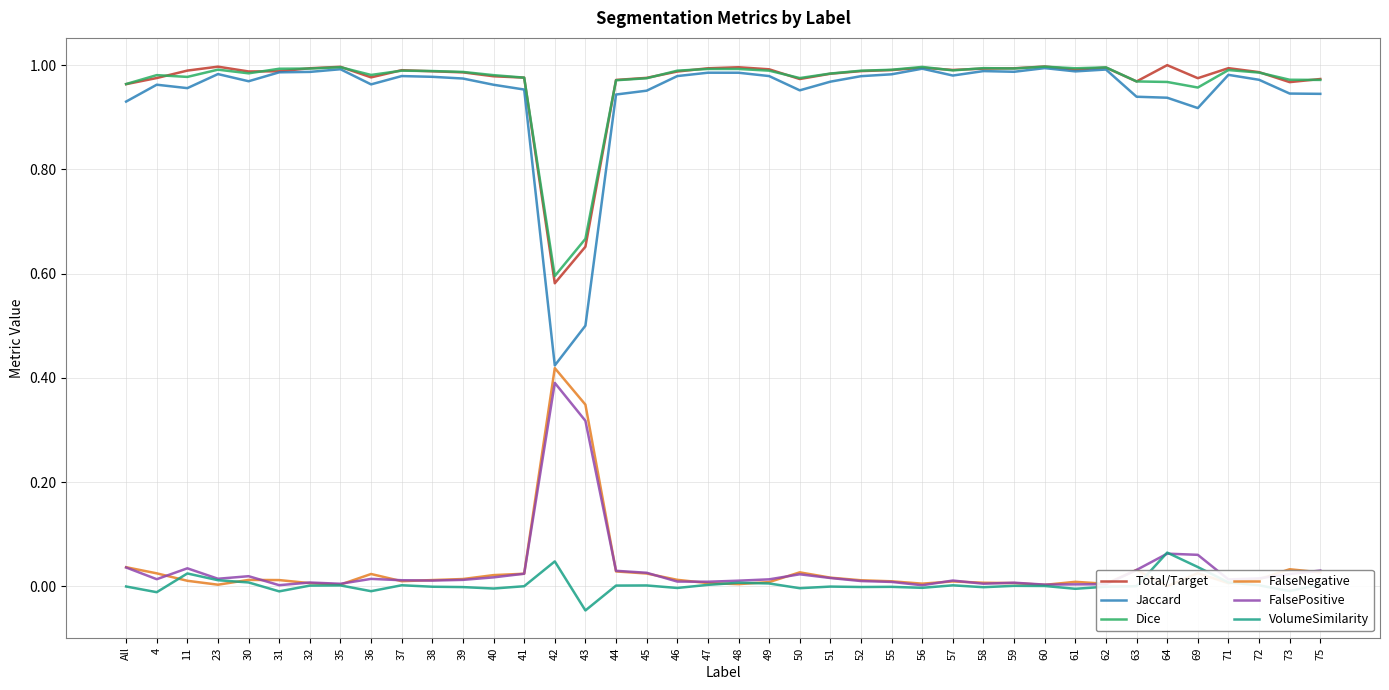

True or false: Total/Target has more than 2 points higher than both neighbors.

True